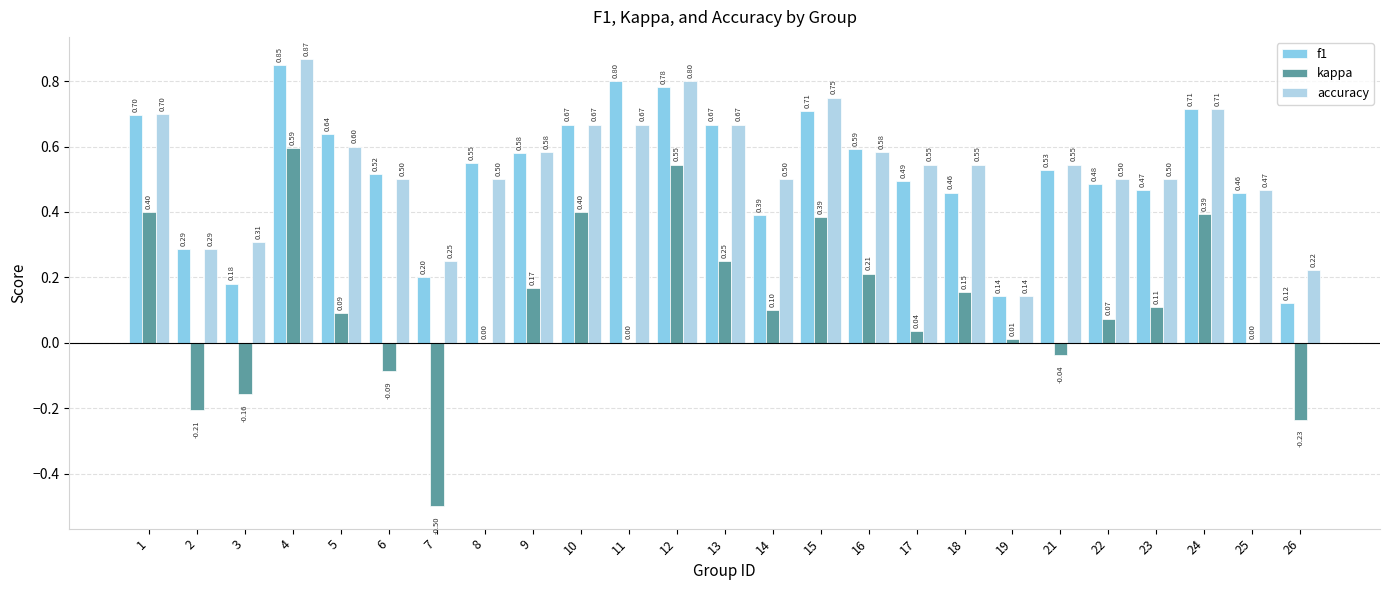

What is the sum of the f1 values at 22 and 8?

1.0